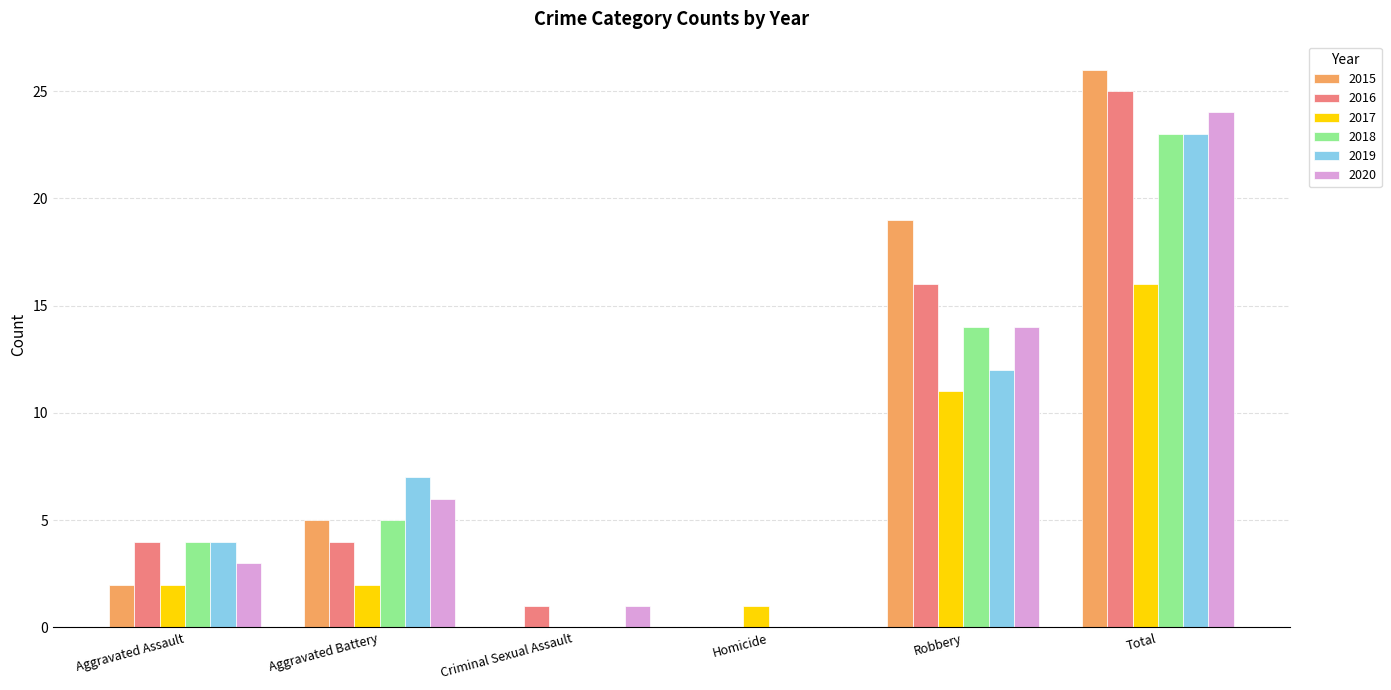

What is the maximum value for 2016?

25